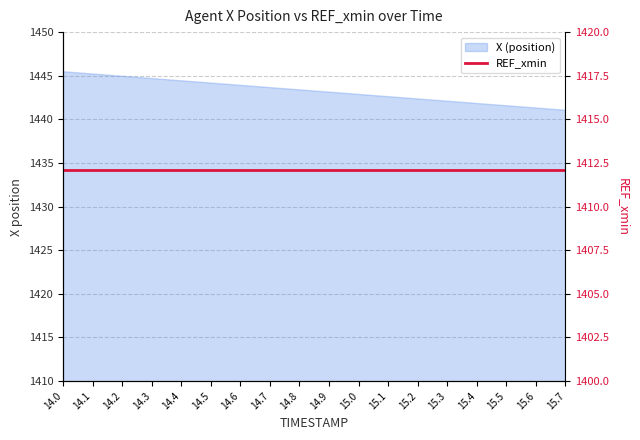

Rank the categories by value from lowest to highest.

15.7, 15.6, 15.5, 15.4, 15.3, 15.2, 15.1, 15.0, 14.9, 14.8, 14.7, 14.6, 14.5, 14.4, 14.3, 14.2, 14.1, 14.0